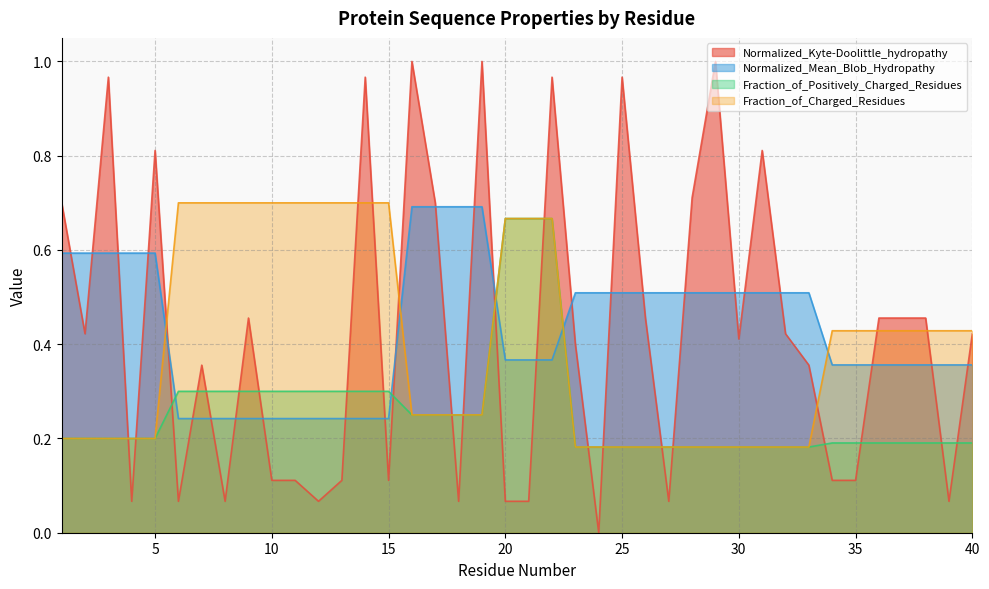

True or false: Fraction_of_Positively_Charged_Residues and Fraction_of_Charged_Residues intersect in this chart.

False